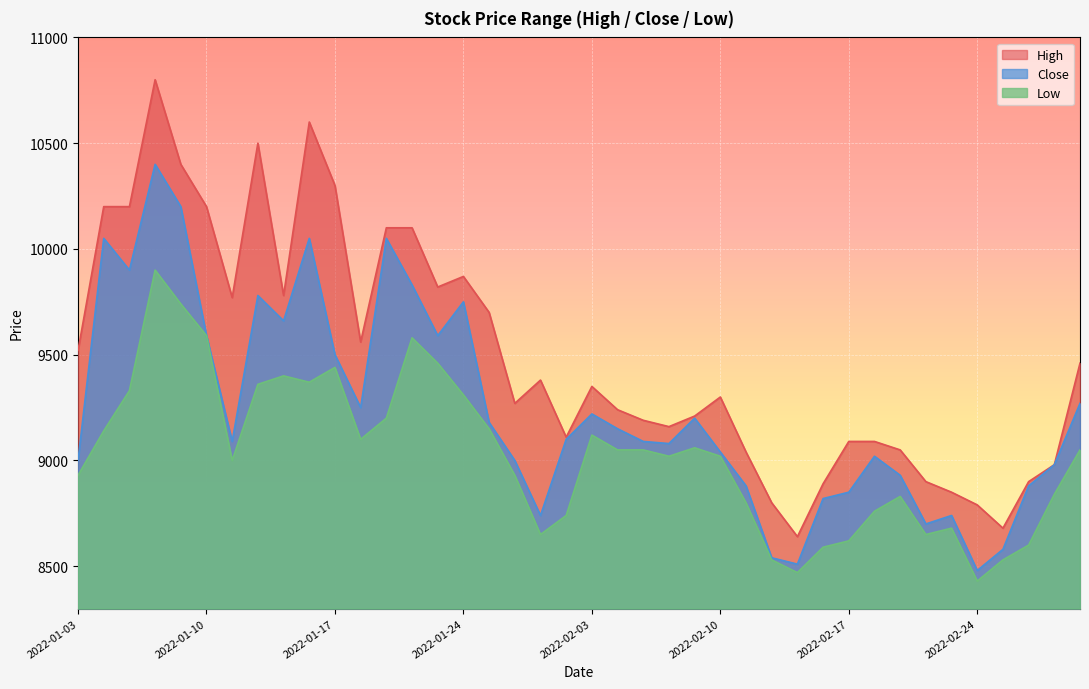

True or false: Low has more than 1 points higher than both neighbors.

True